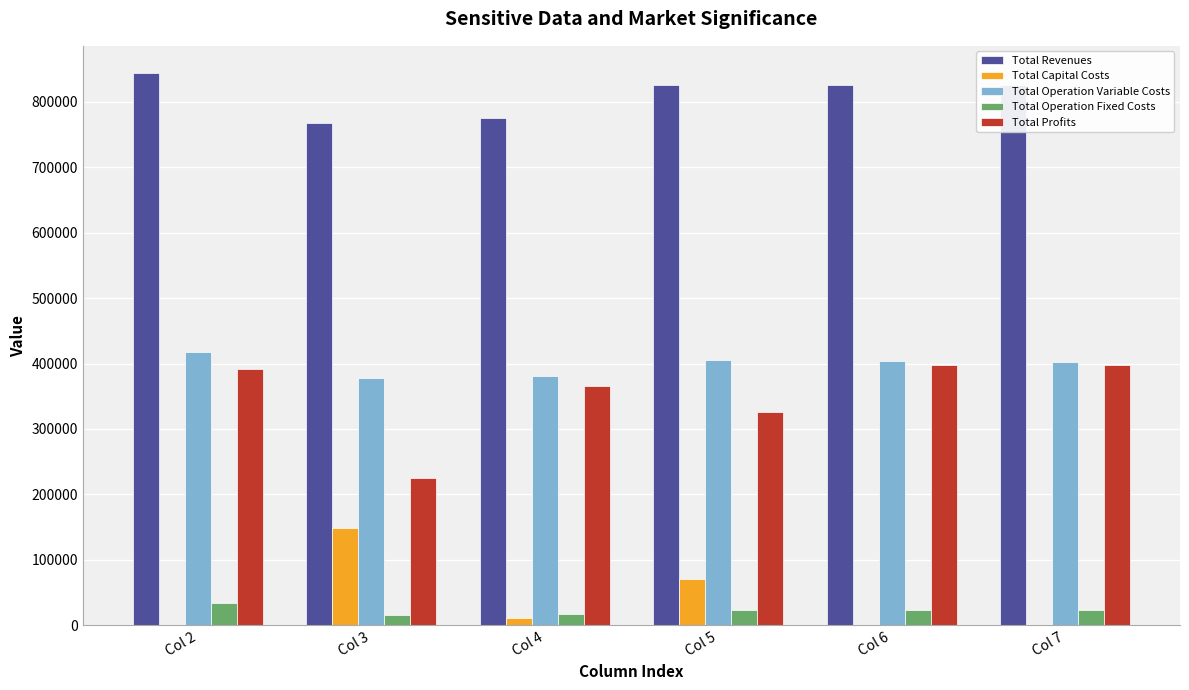

Is the value of Total Capital Costs at Col 7 greater than the value of Total Operation Fixed Costs at Col 2?

No